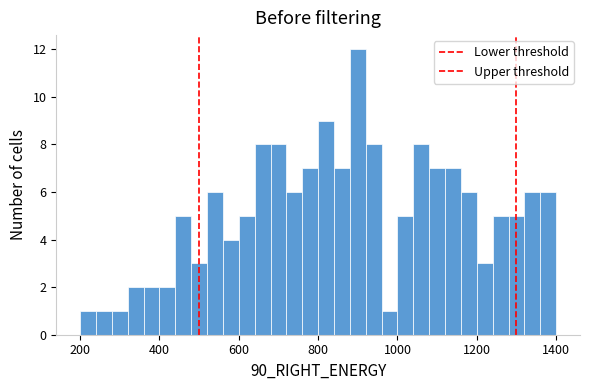

Read against the x-axis, roughly where is the centre of the tallest bar?

900